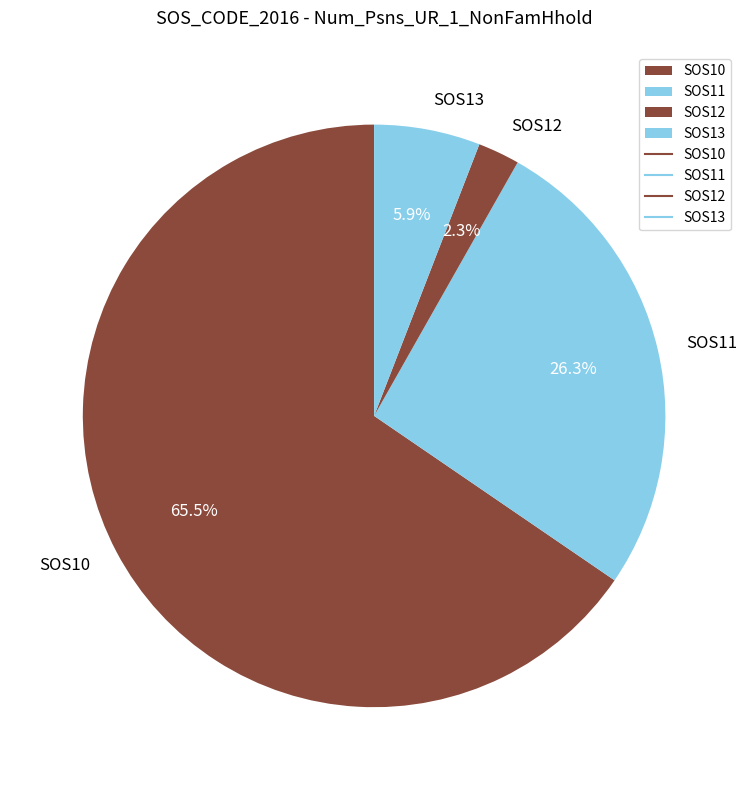

Which category has the biggest portion of the pie?

SOS10